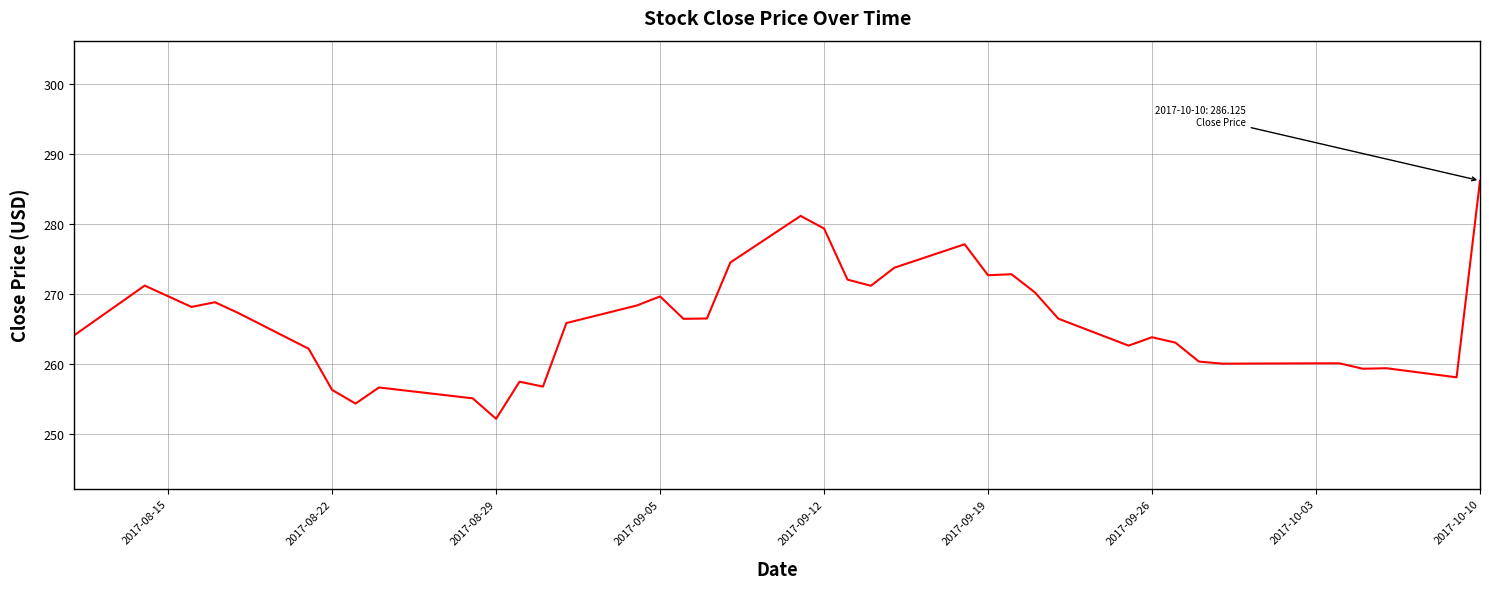

What is the minimum value shown in the chart?

252.1